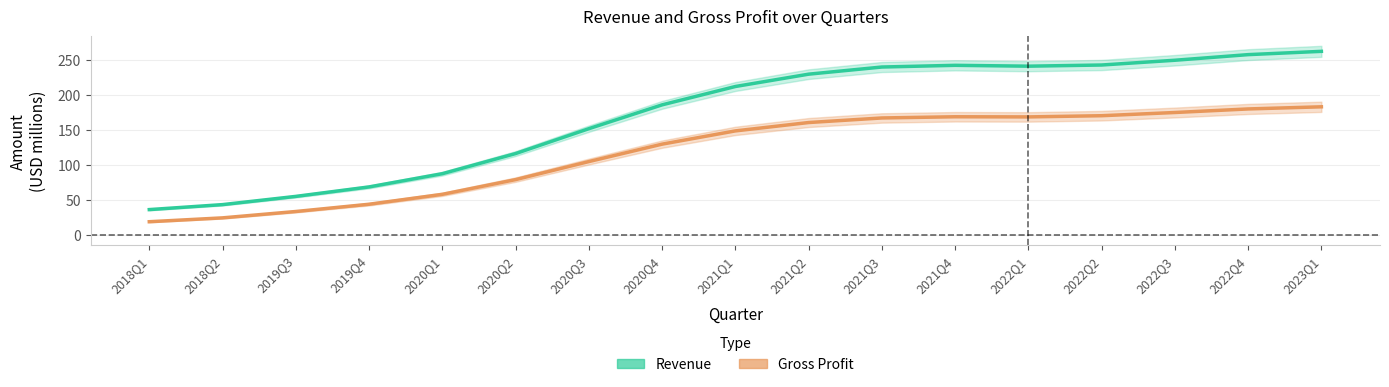

What is the difference between the maximum and second lowest values in the Gross Profit series?

158.1